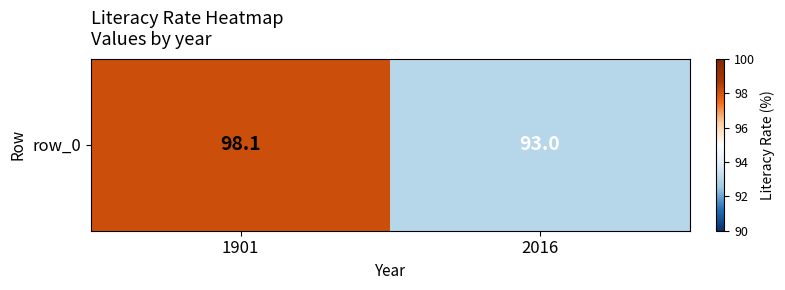

Count the number of data series in this chart.

1